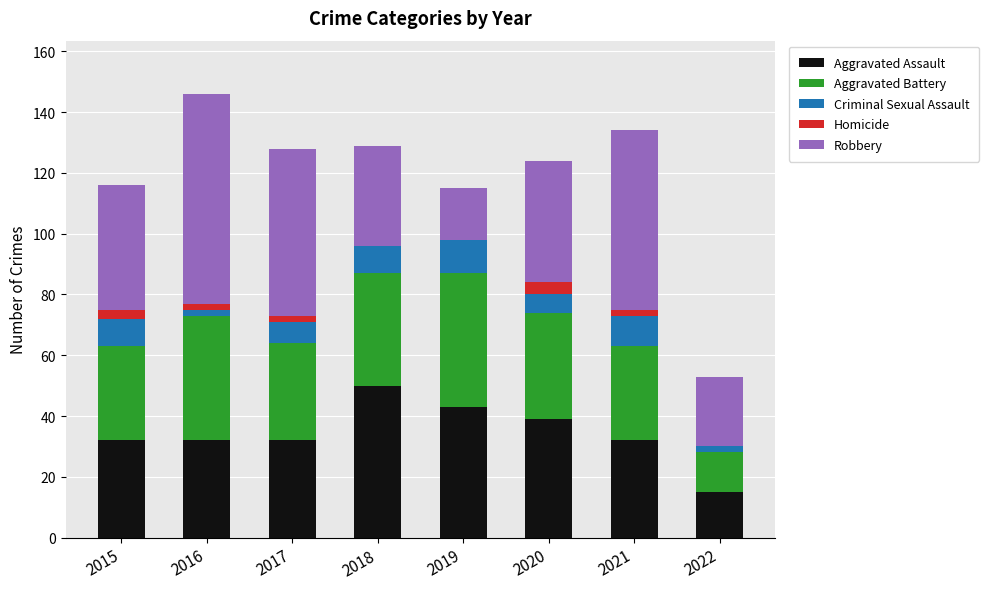

What is the sum of all Aggravated Assault values?

275